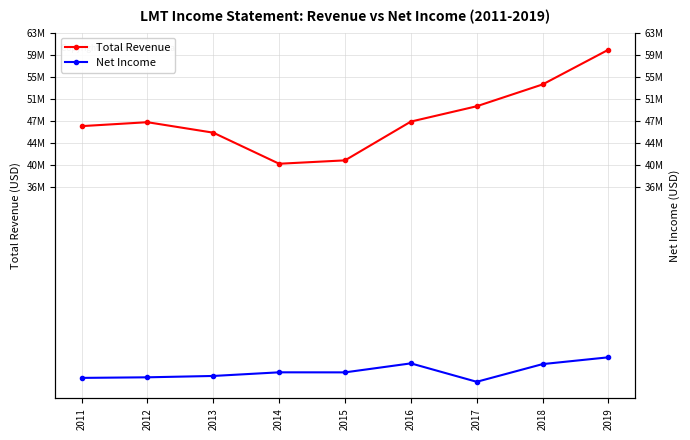

True or false: Net Income has a value of 3605000 at 2015.

True